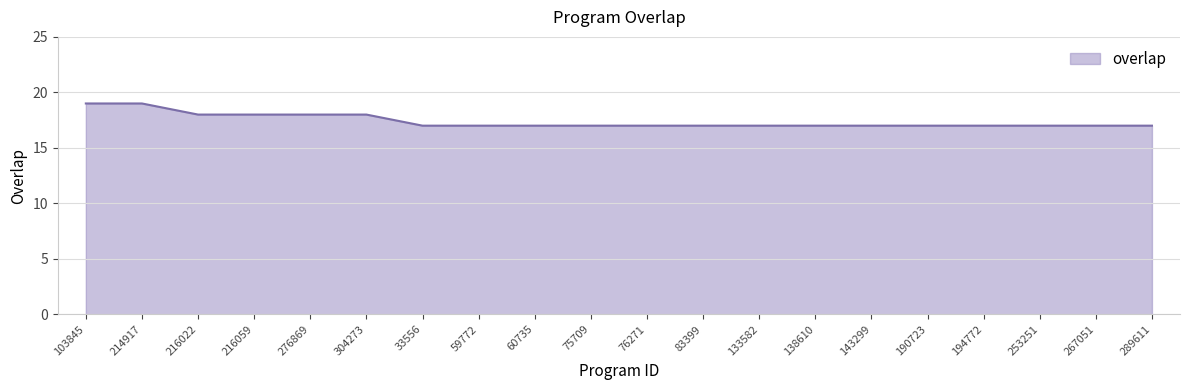

What is the approximate value at 304273?

18